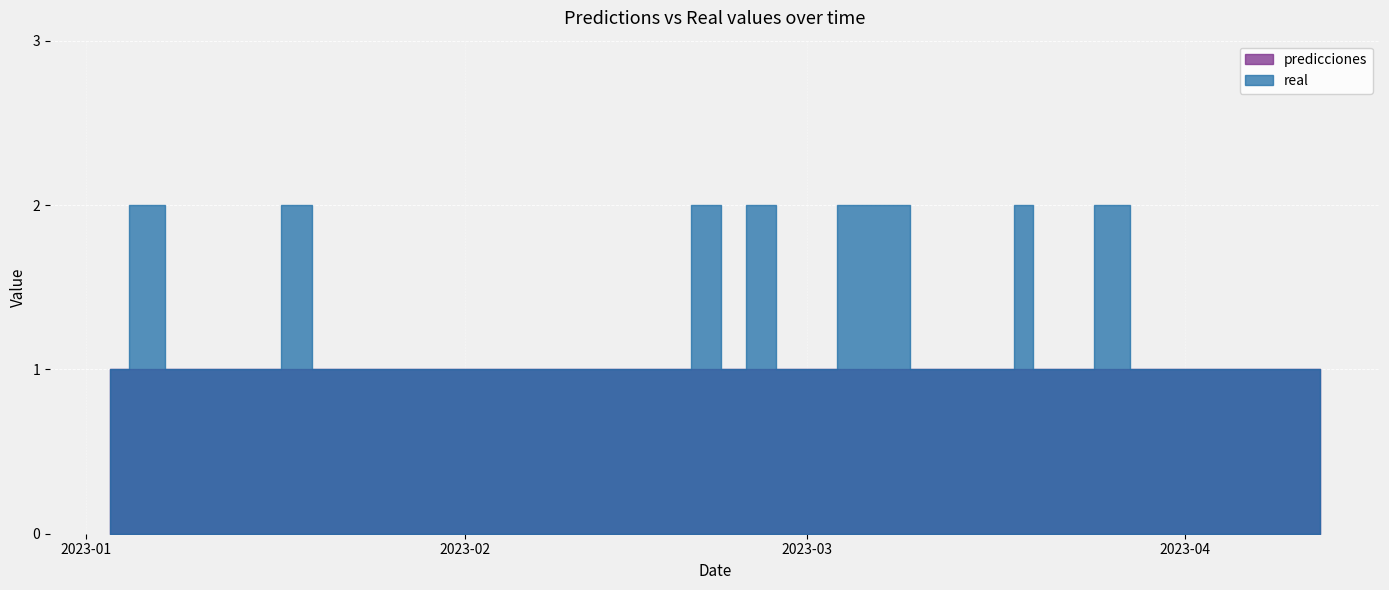

True or false: real and predicciones cross at least once.

False